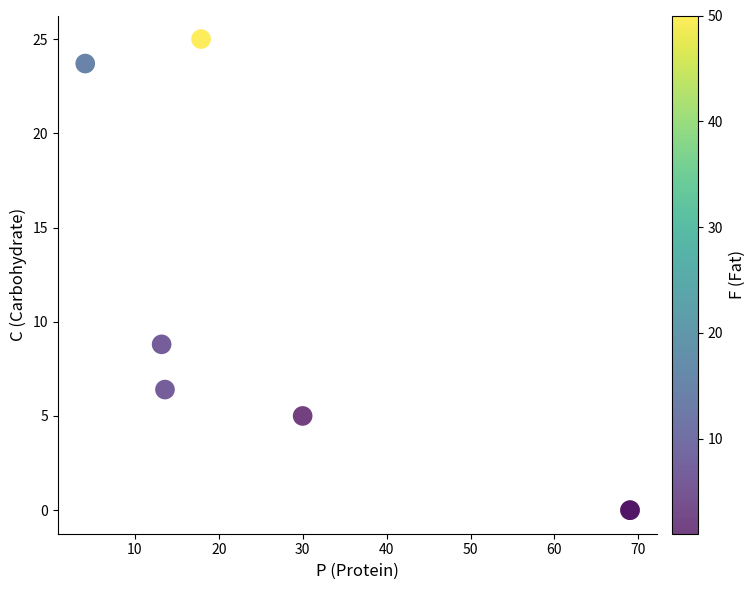

What Y value in the scatter plot is closest to 12?

8.8